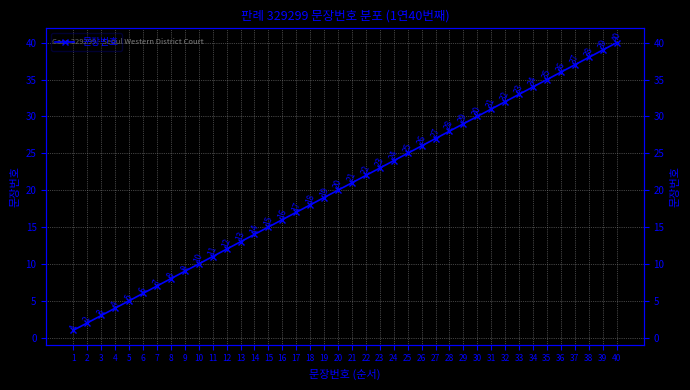

Reading right to left, what are all the values shown in this chart?

40	39	38	37	36	35	34	33	32	31	30	29	28	27	26	25	24	23	22	21	20	19	18	17	16	15	14	13	12	11	10	9	8	7	6	5	4	3	2	1